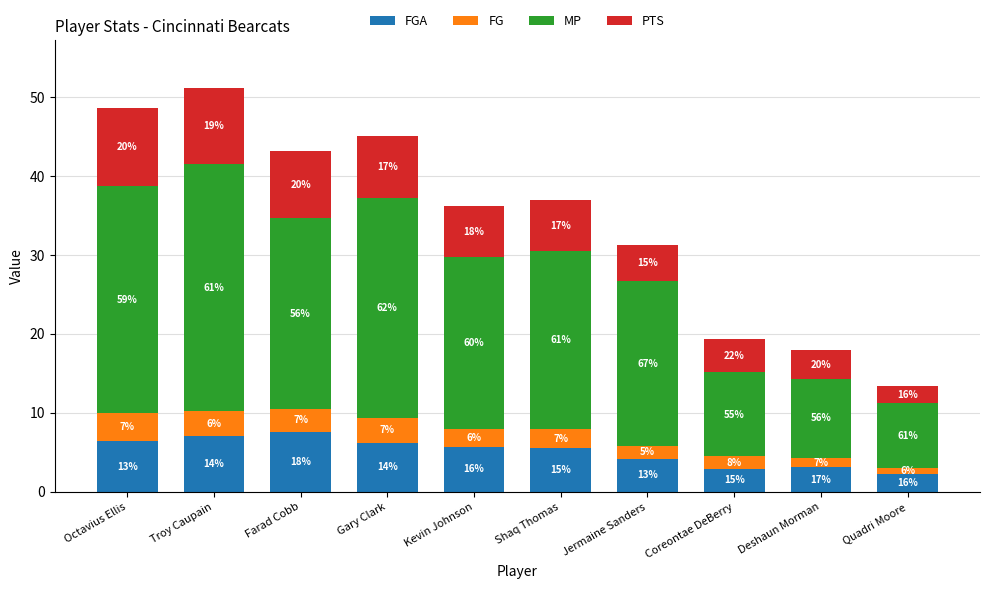

How many bars are there in total?

10